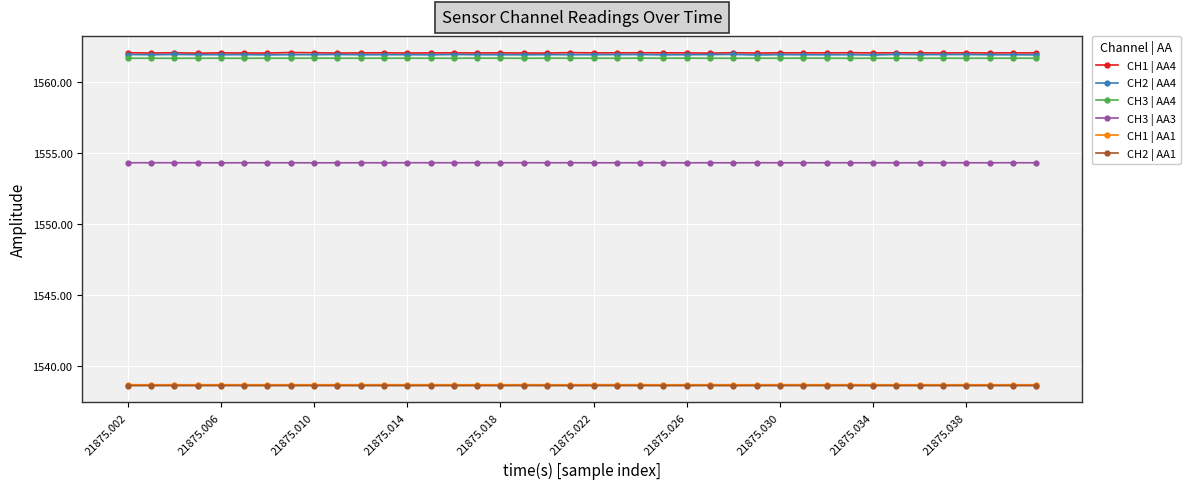

True or false: CH3 | AA4 has more than 2 points higher than both neighbors.

True